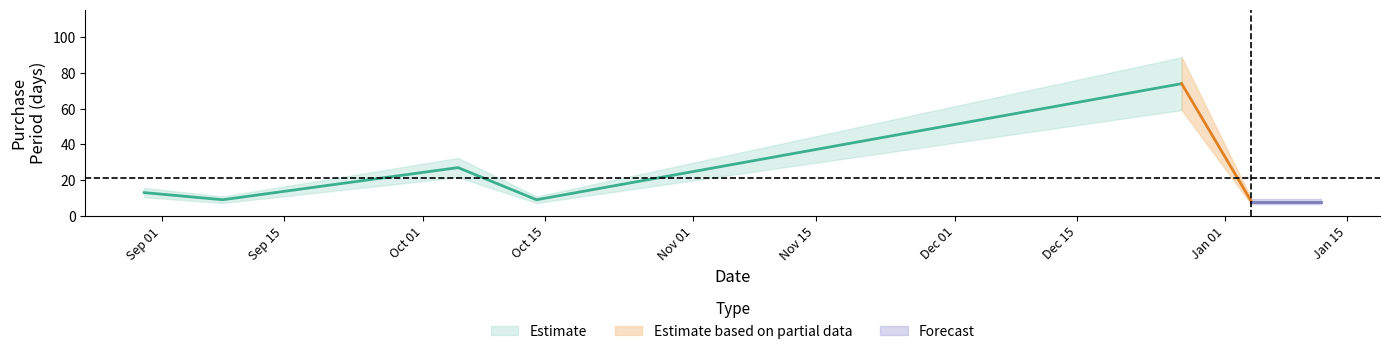

Where is the data nearest to the value 41?

2016-10-05